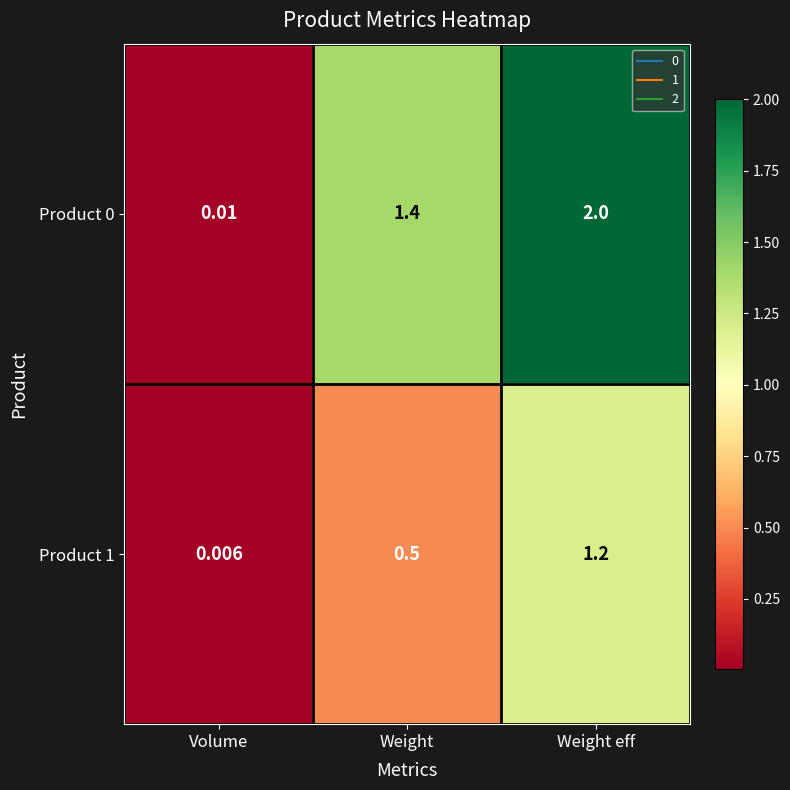

Rank the categories by Product 0 value from highest to lowest.

Weight eff, Weight, Volume